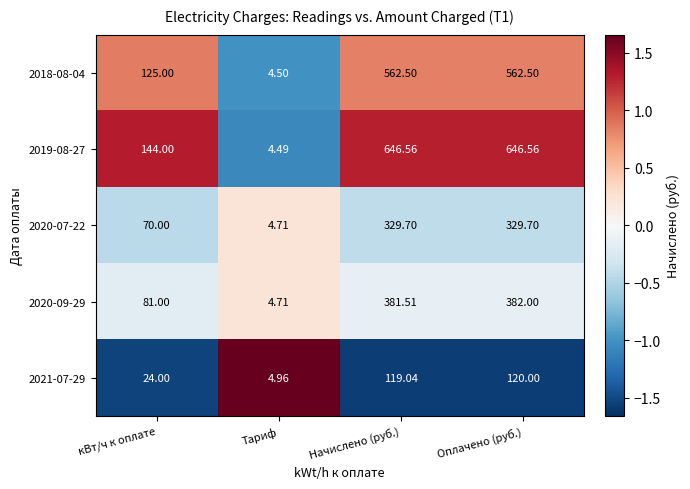

What is the smallest value displayed?

4.5